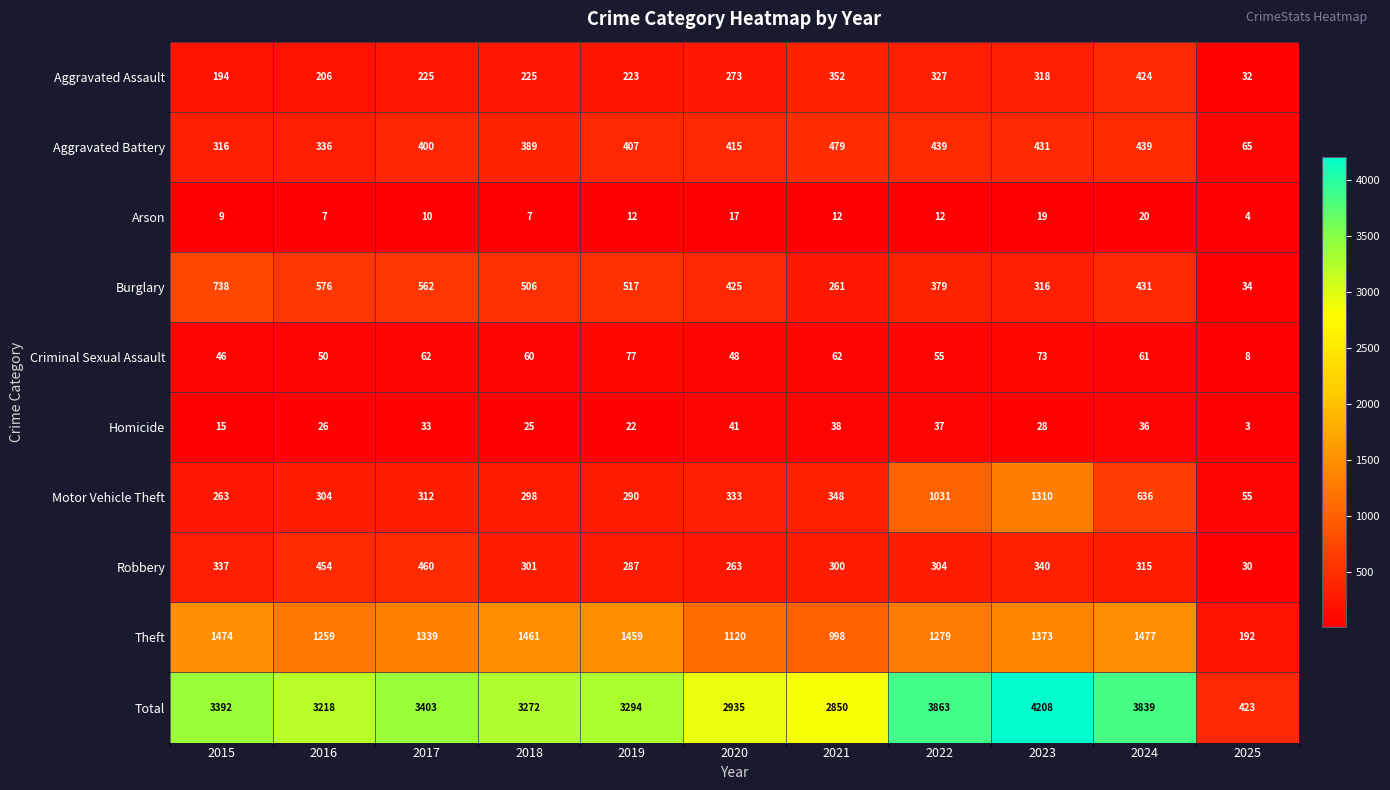

What is the difference between the Robbery values at 2018 and 2020?

38